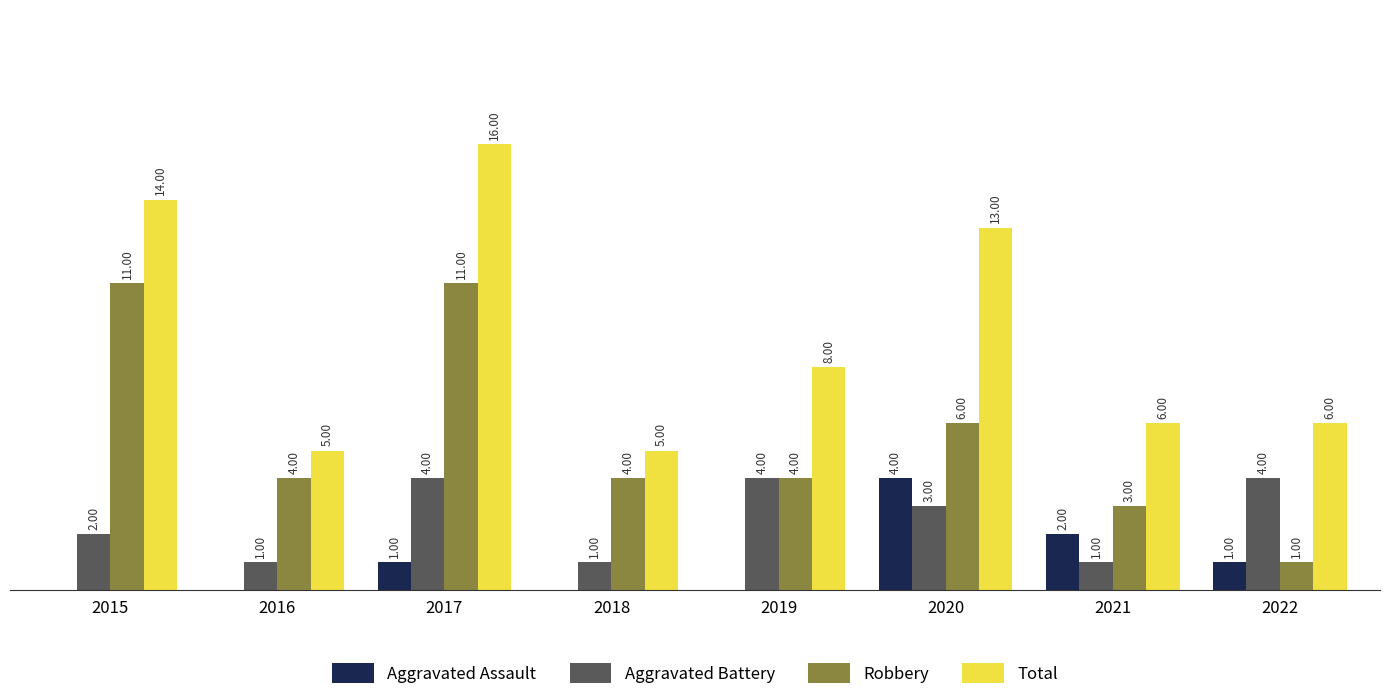

Between 2016 and 2021, which series saw the biggest shift?

Aggravated Assault